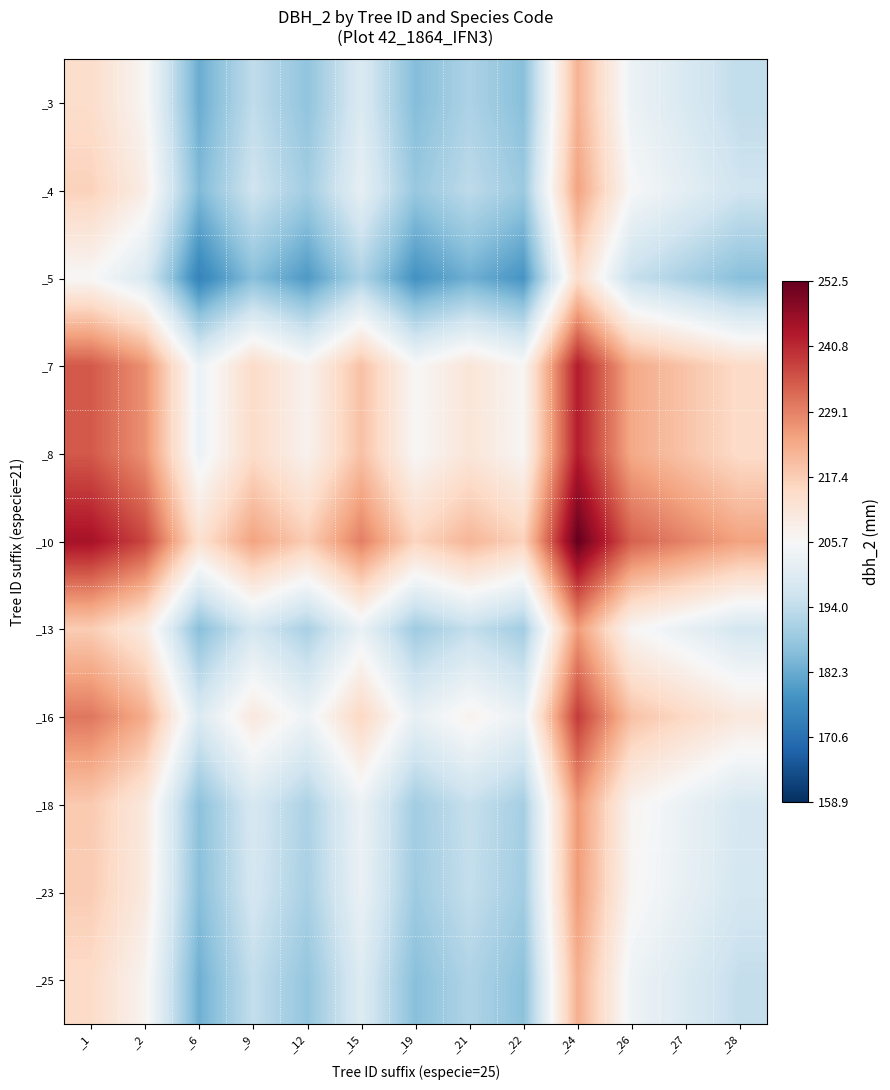

What is the total value across all series at _19?

2134.5